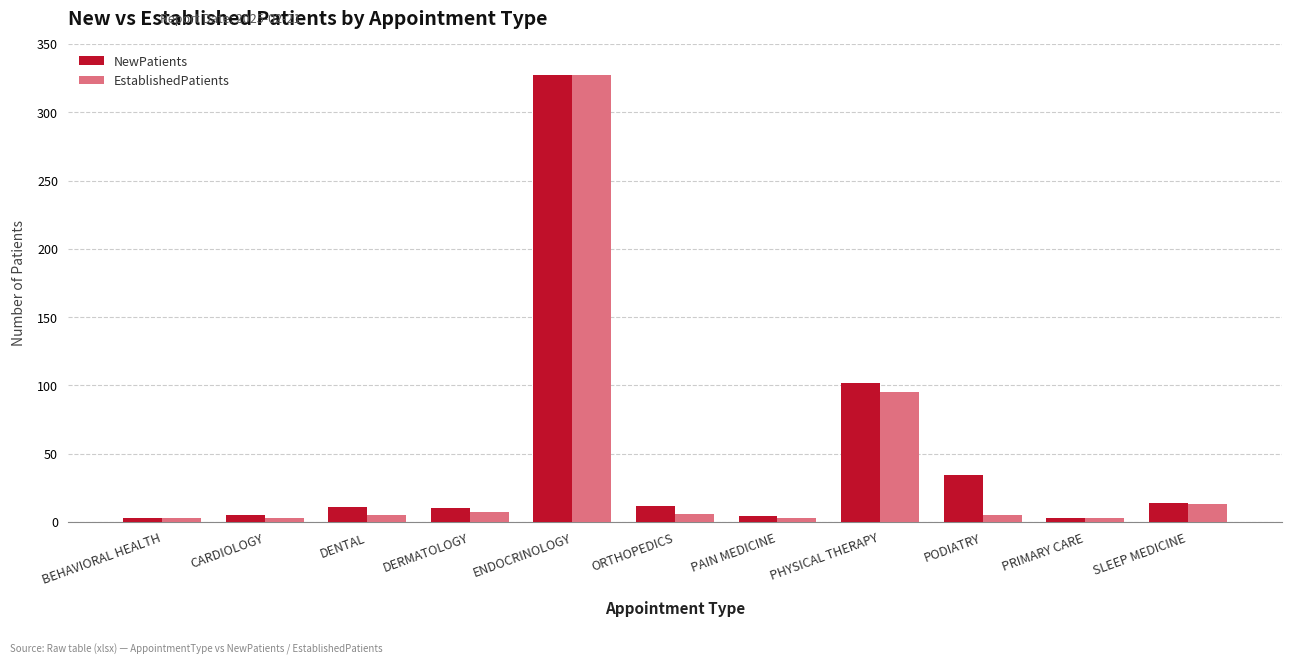

Which series changed the most between CARDIOLOGY and ORTHOPEDICS?

NewPatients